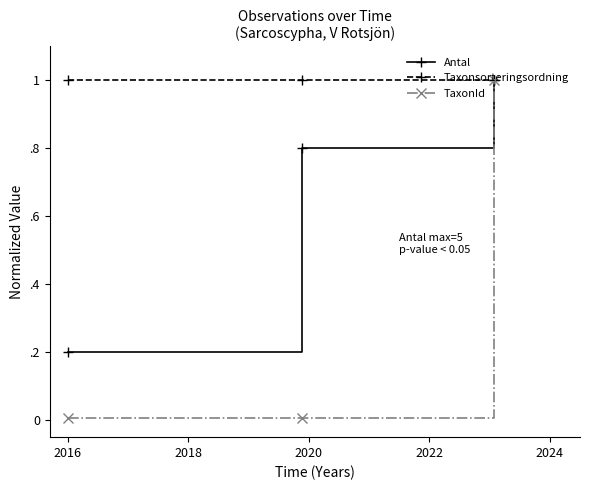

What is the sum of all Taxonsorteringsordning values?

3.0